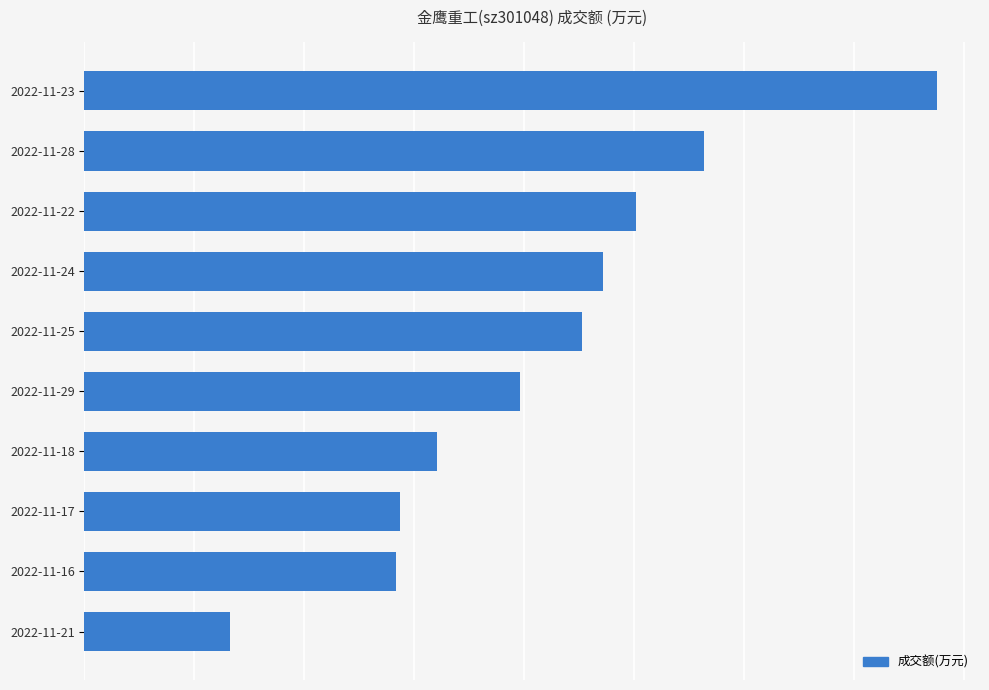

Does the chart contain any negative values?

No